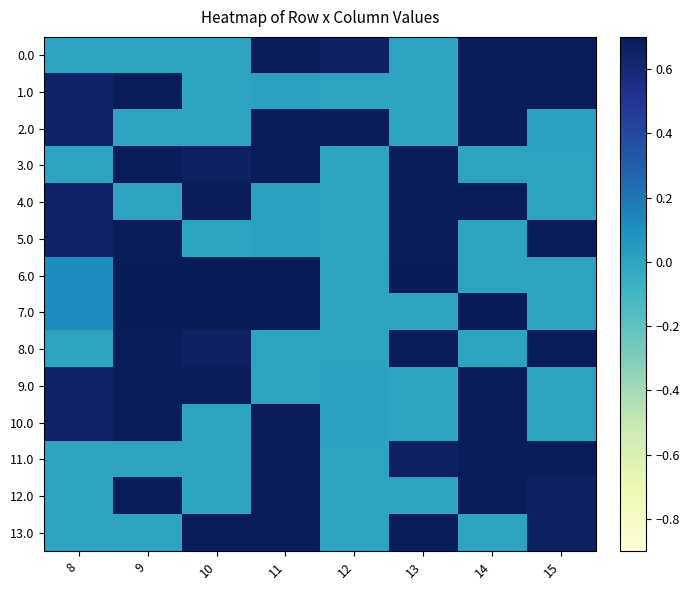

Which series has the largest total across all categories?

6.0